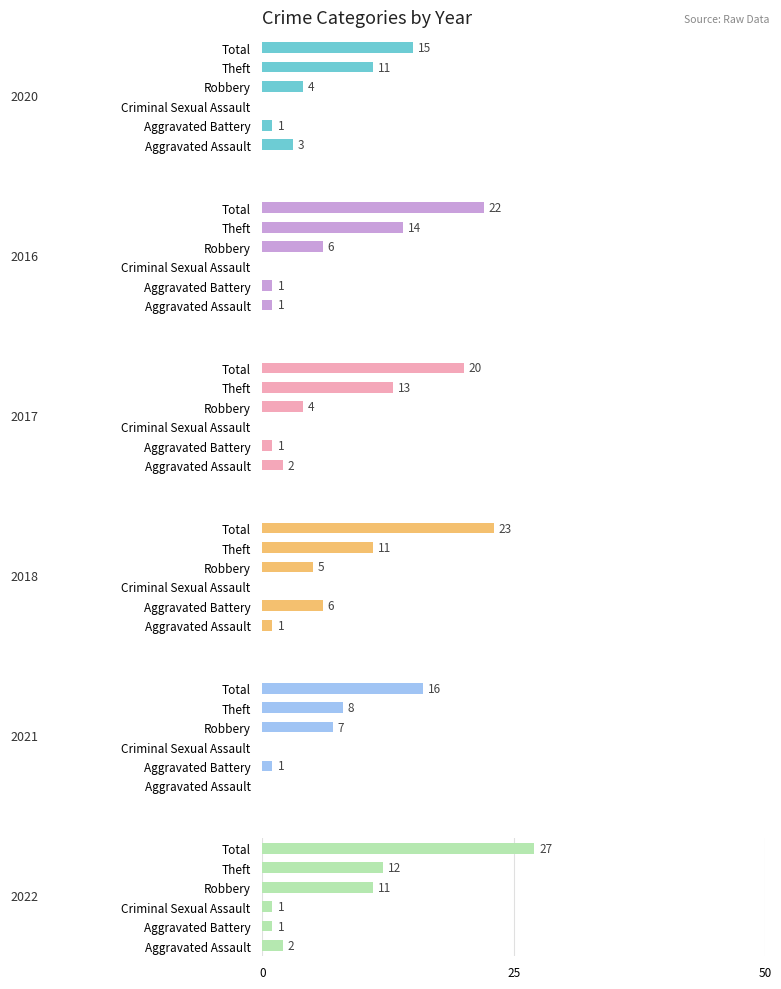

Between Theft and Robbery, which is larger?

Theft